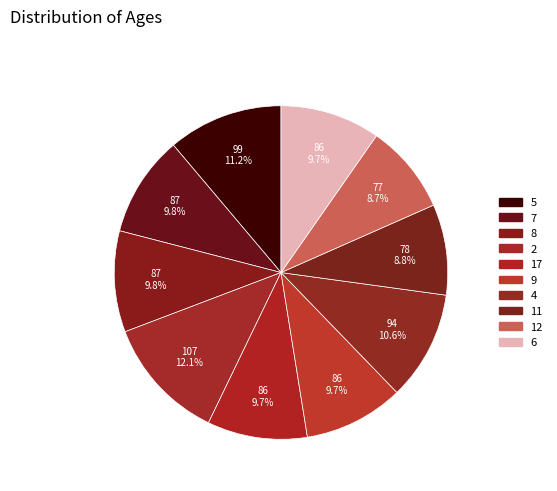

Is the sum of 2 and 11 greater than half?

No